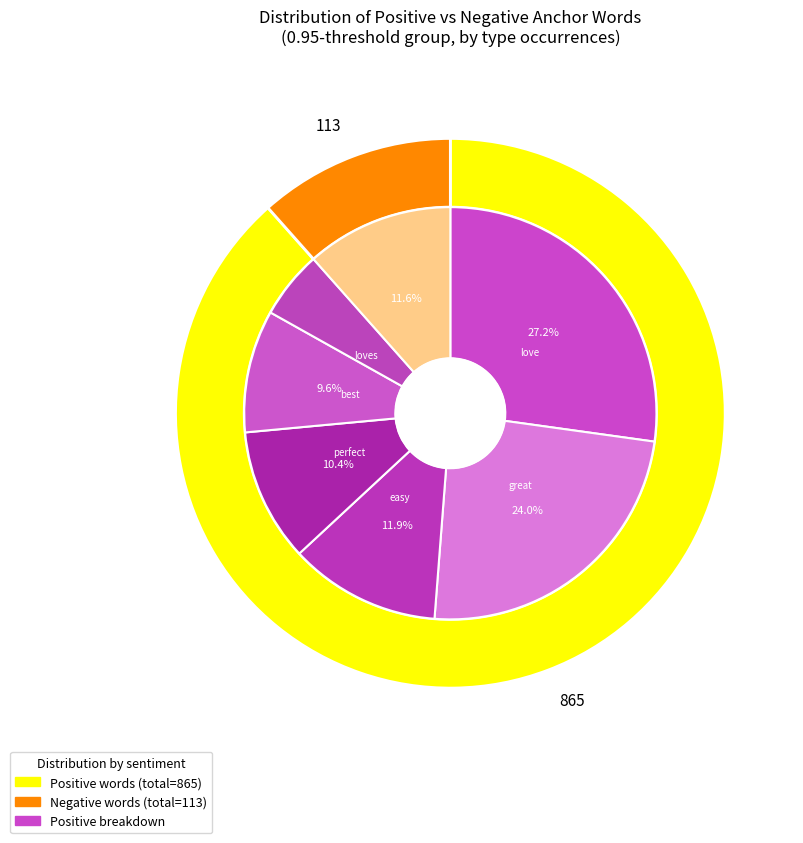

Is sturdy the majority of the pie?

No